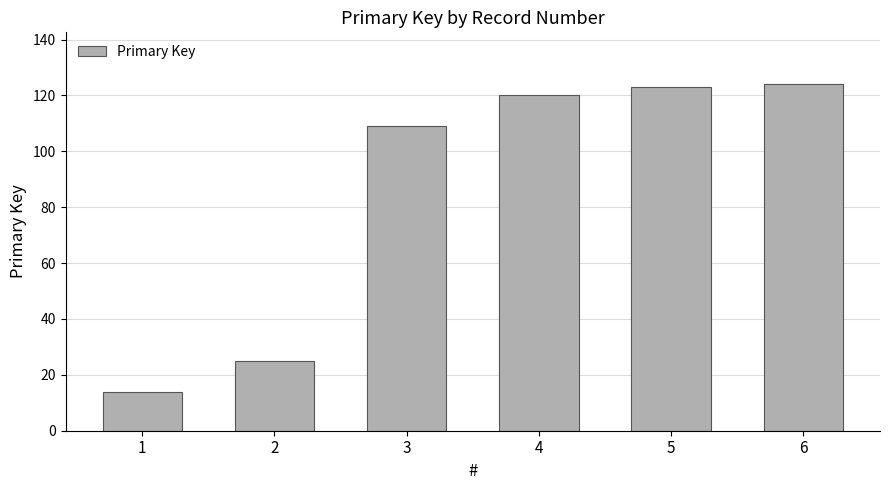

Reading left to right, extract all data points from this chart.

14	25	109	120	123	124